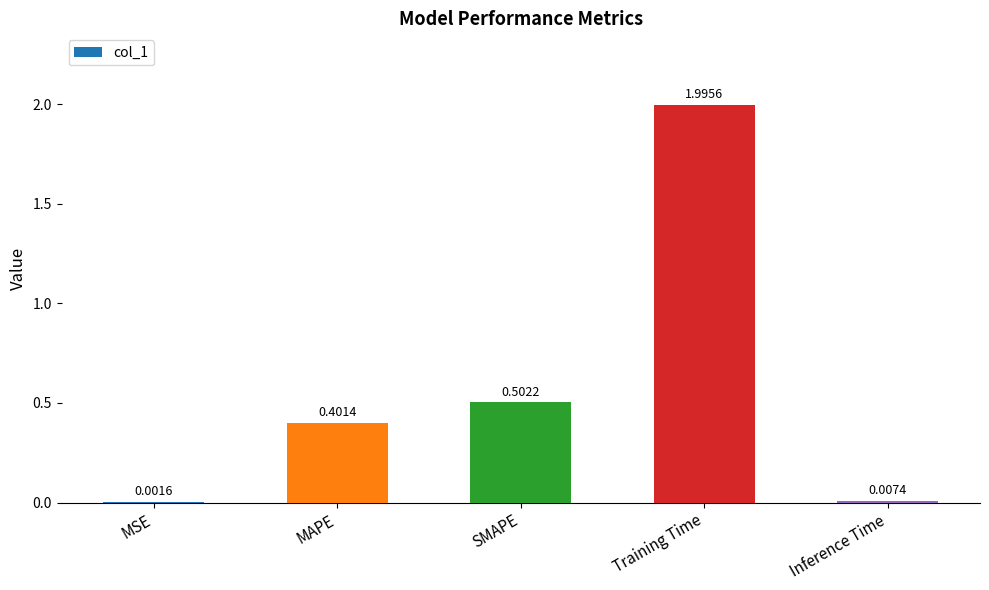

Between Training Time and SMAPE, which is larger?

Training Time